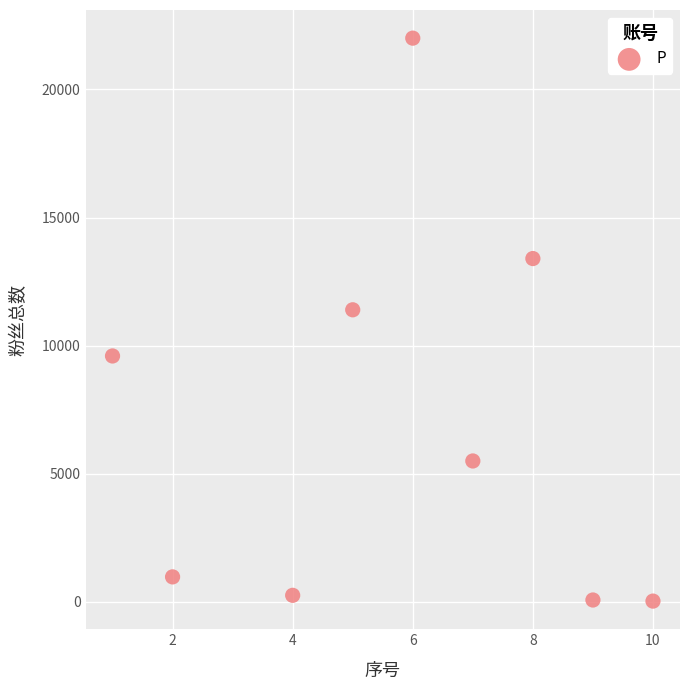

What Y value in the scatter plot is closest to 11016?

11400